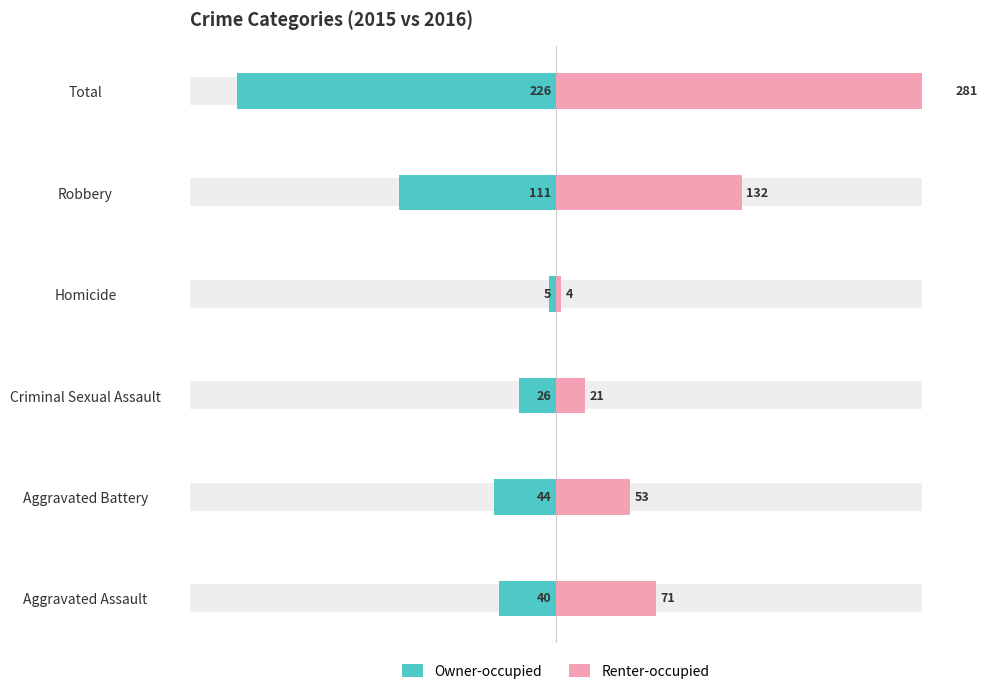

The value of Renter-occupied at Aggravated Battery is 14. True or false?

False